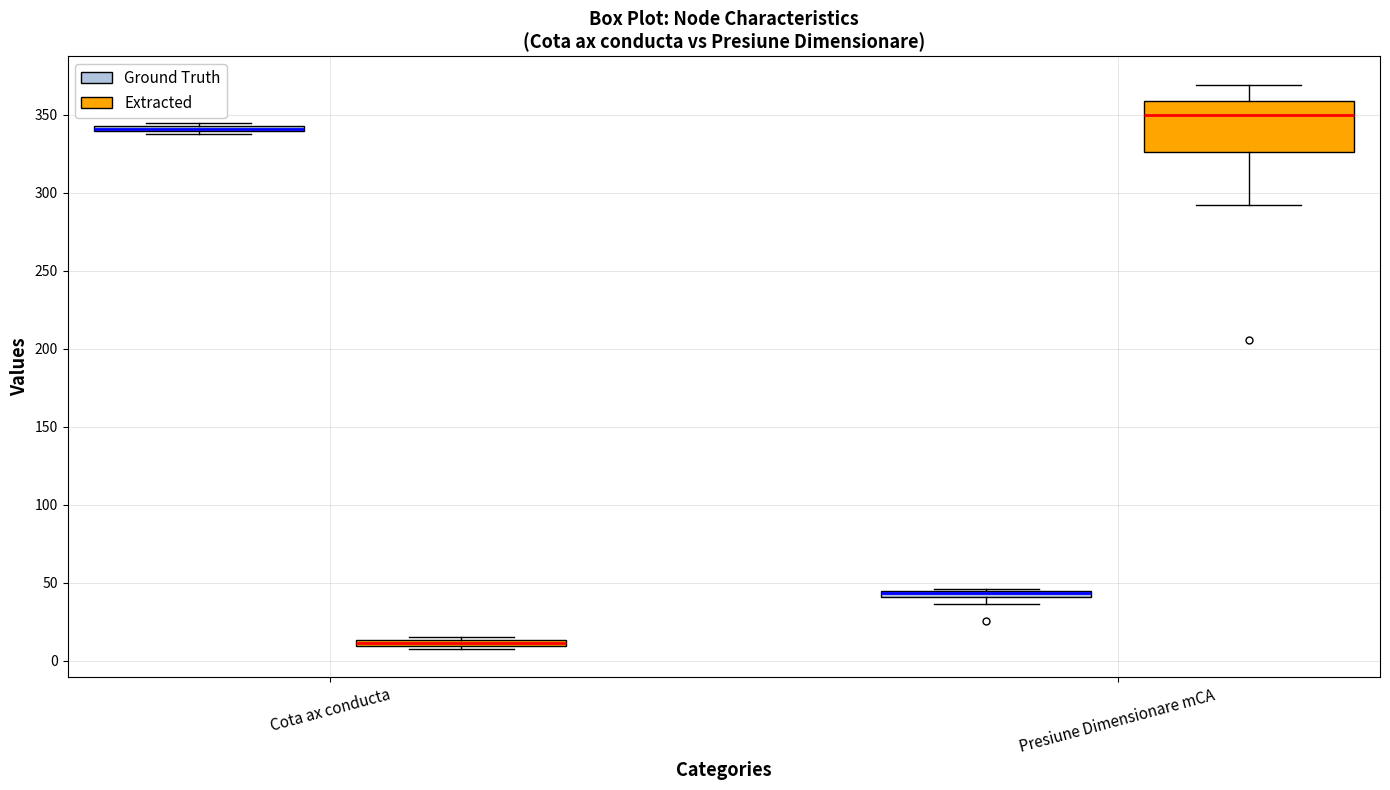

Where is the upper edge of the box for Cota ax conducta (Ground Truth) on the y-axis? The values are not printed on the chart, so give them approximately, as read against the axis.

345